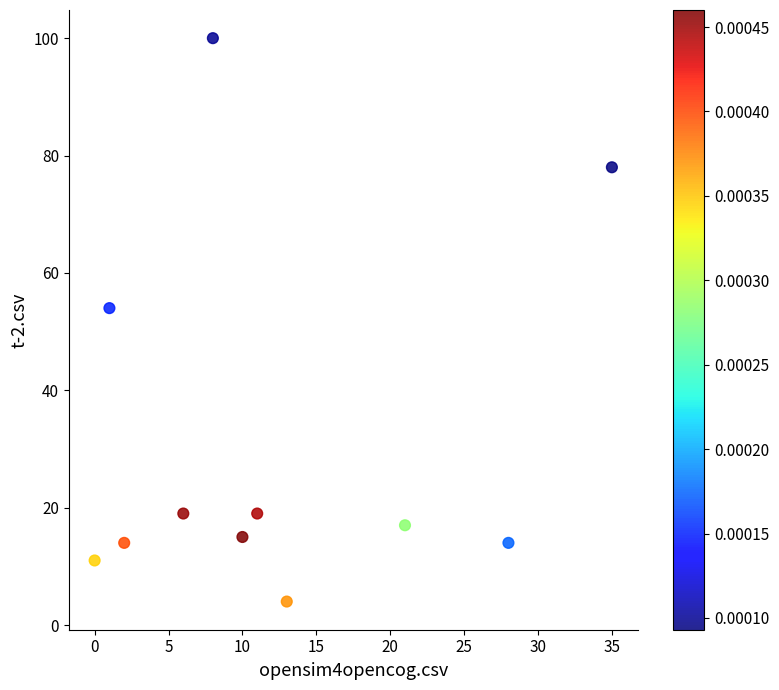

What is the range of Y values (max minus min)?

96